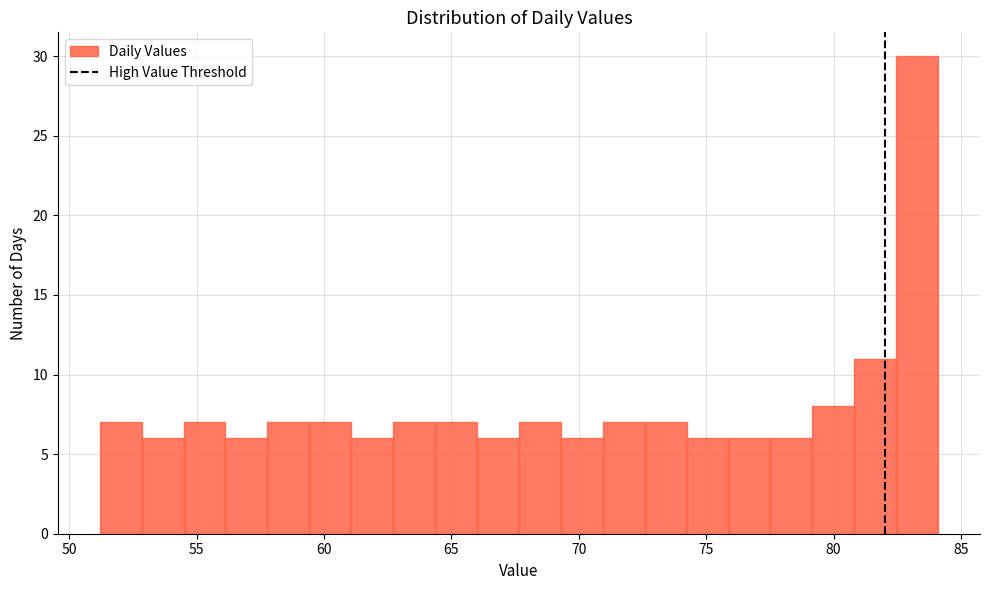

Read against the x-axis, roughly where is the centre of the tallest bar?

83.5